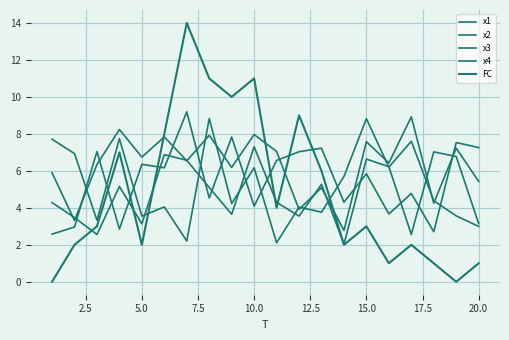

True or false: x3 has more than 1 interior local peaks.

True